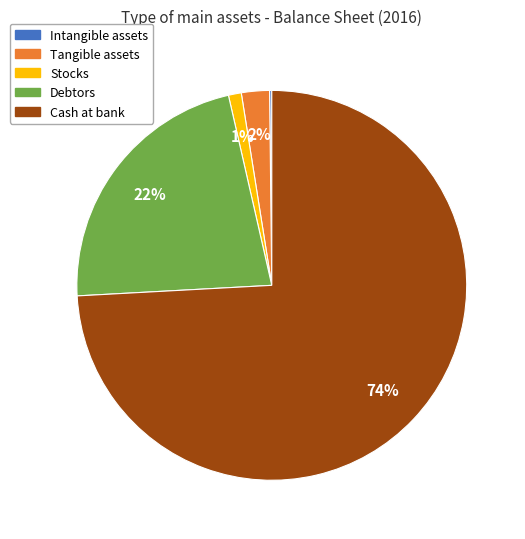

What is the majority slice?

Cash at bank